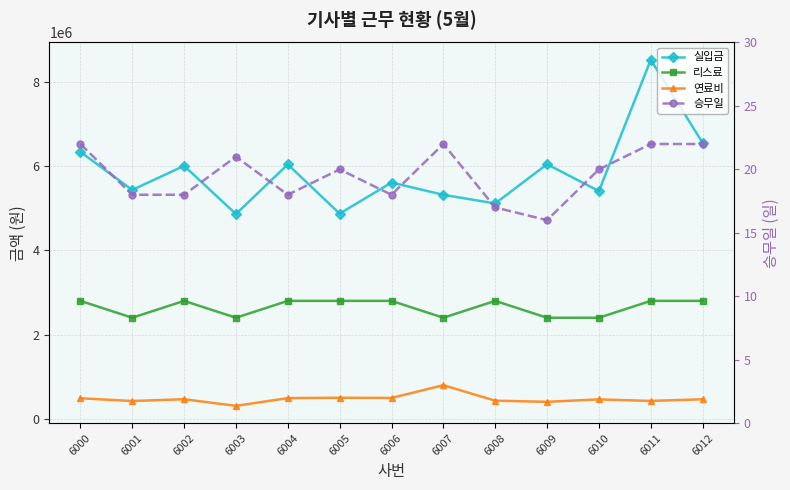

How many lines are shown in the chart?

4